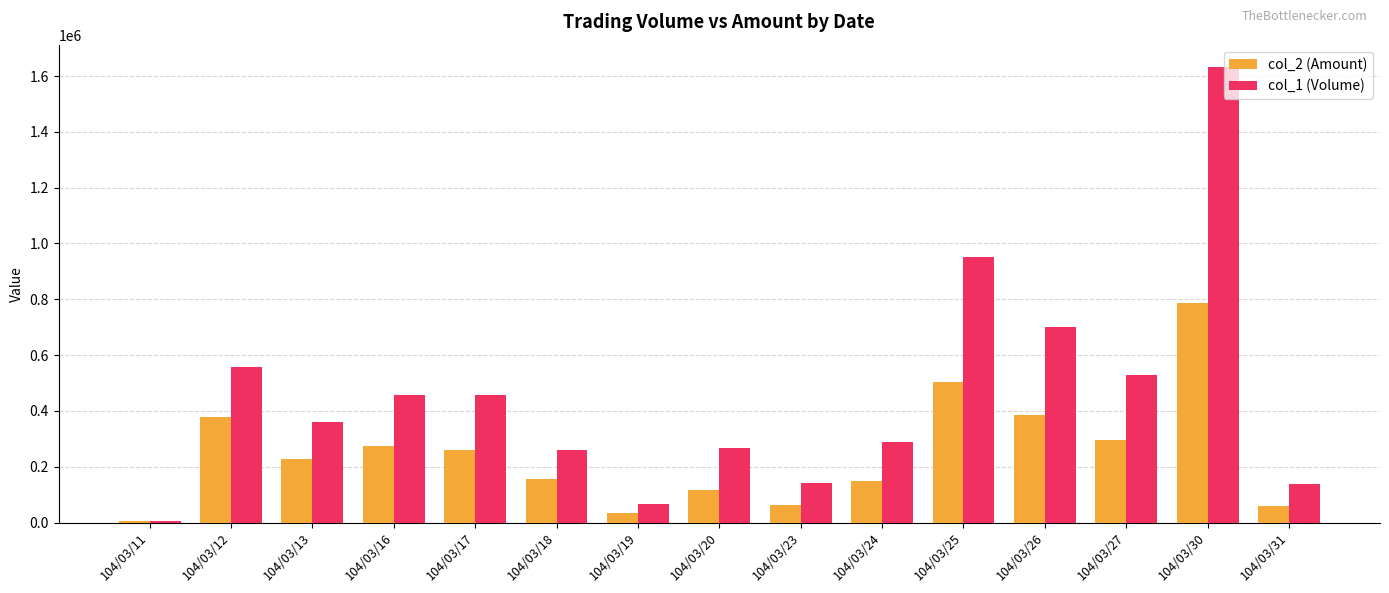

True or false: col_1 (Volume) has a value of 140000 at 104/03/23.

True